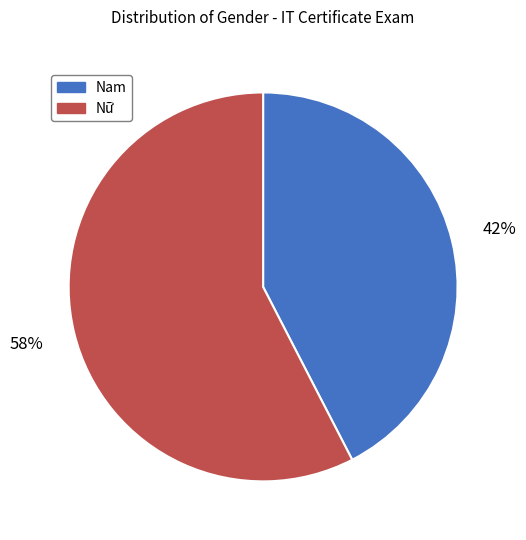

To the nearest percent, what is the average slice percentage?

50%